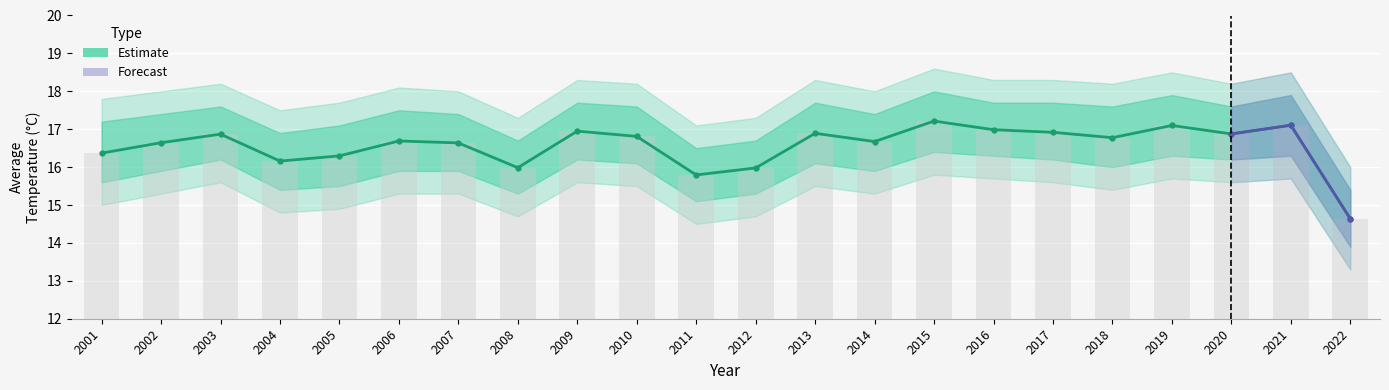

What is the value of the 9th bar from the left?

16.9